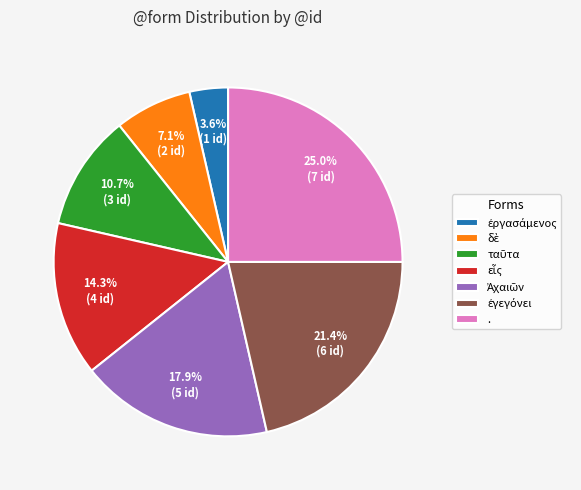

Is there a majority slice in this chart?

No